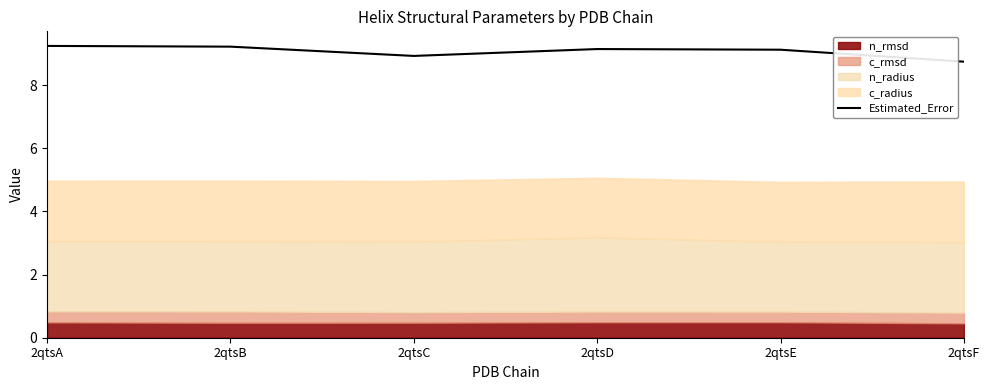

Count the number of values greater than 9.

4